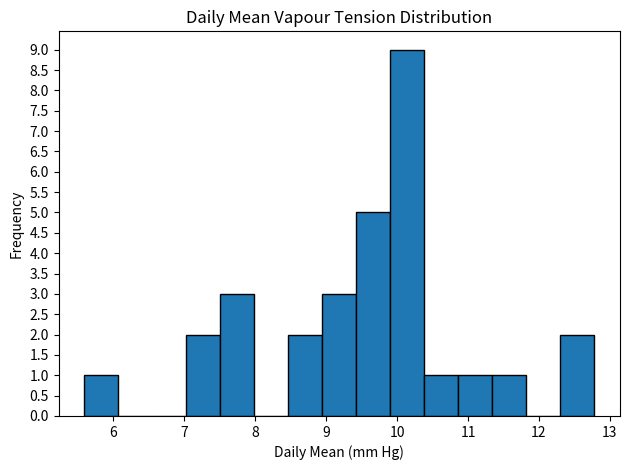

Reading left to right, transcribe this chart: for each bar, give the range it covers on the x-axis and its height. Neither the bar edges nor the heights are printed on the chart, so give them approximately, as read against the axes.

5.6 to 6.1: 1
6.1 to 6.5: 0
6.5 to 7.0: 0
7.0 to 7.5: 2
7.5 to 8.0: 3
8.0 to 8.5: 0
8.5 to 8.9: 2
8.9 to 9.4: 3
9.4 to 9.9: 5
9.9 to 10.4: 9
10.4 to 10.9: 1
10.9 to 11.3: 1
11.3 to 11.8: 1
11.8 to 12.3: 0
12.3 to 12.8: 2